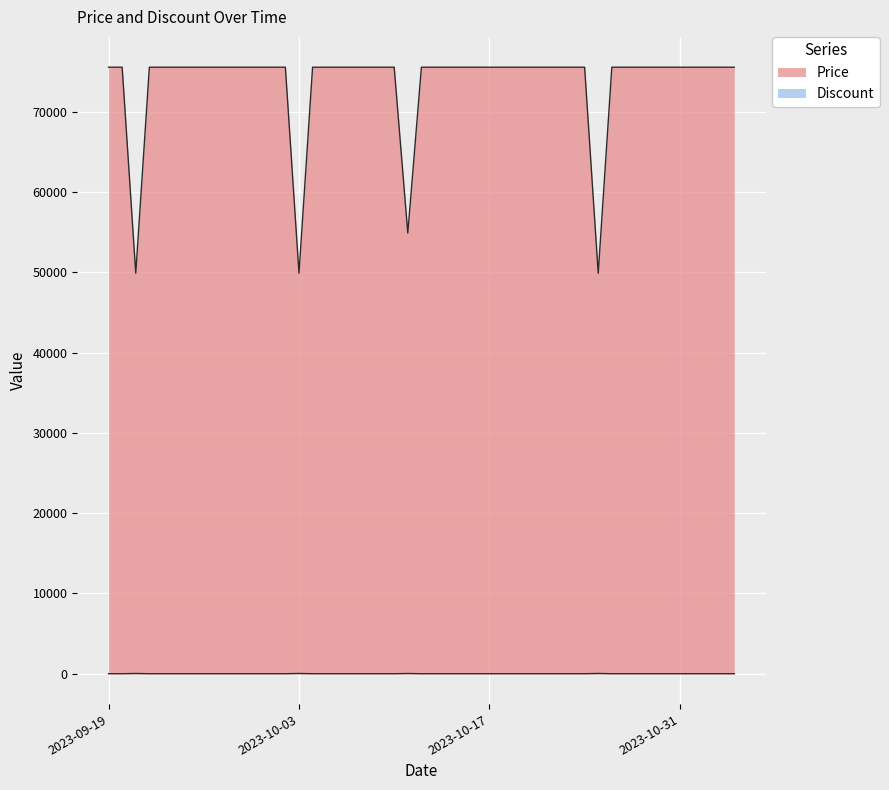

Is the value of Discount at 2023-09-19 greater than the value of Price at 2023-10-09?

No